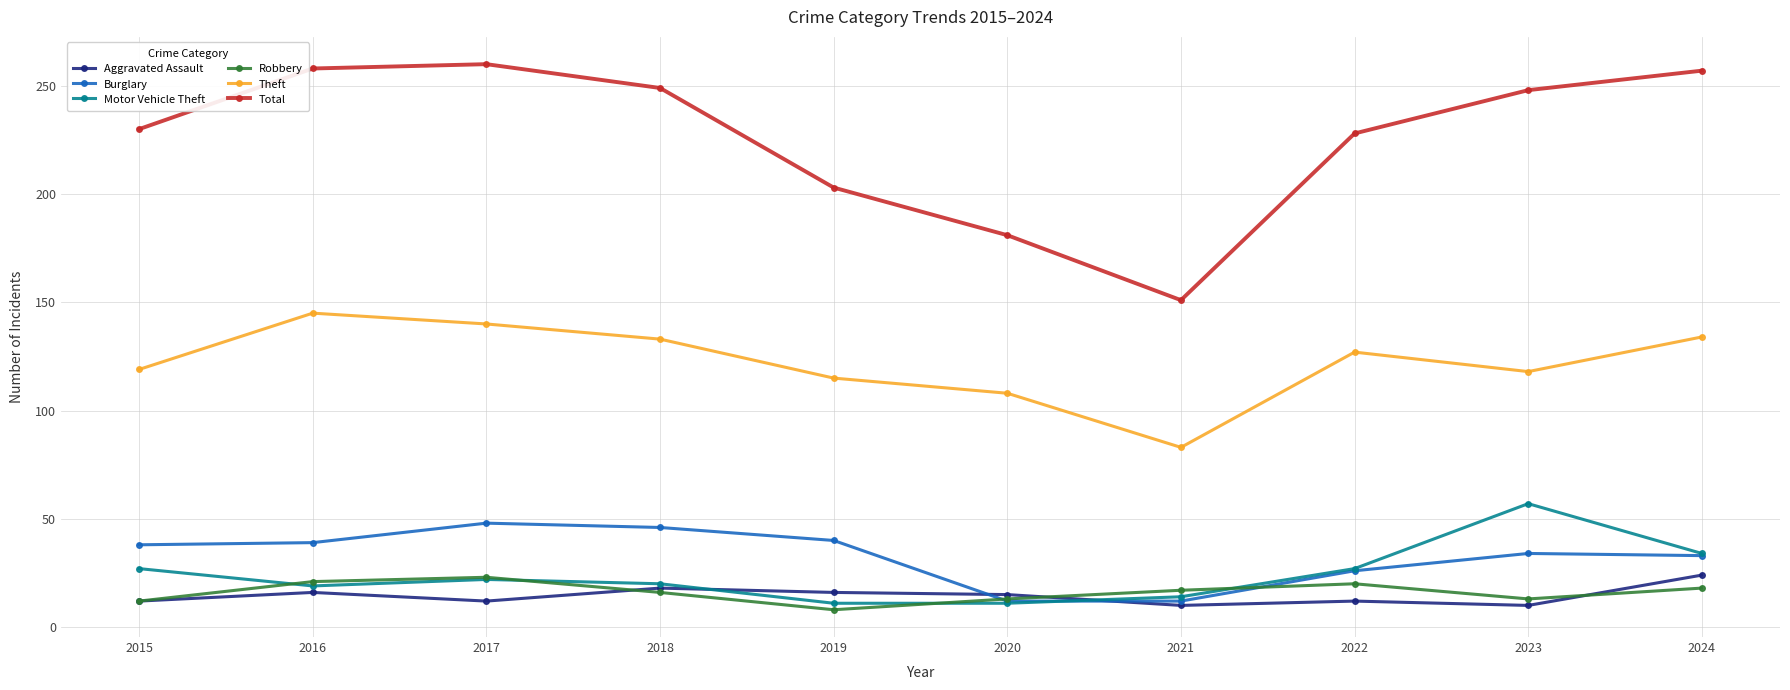

What is the difference between the Theft values at 2018 and 2022?

6